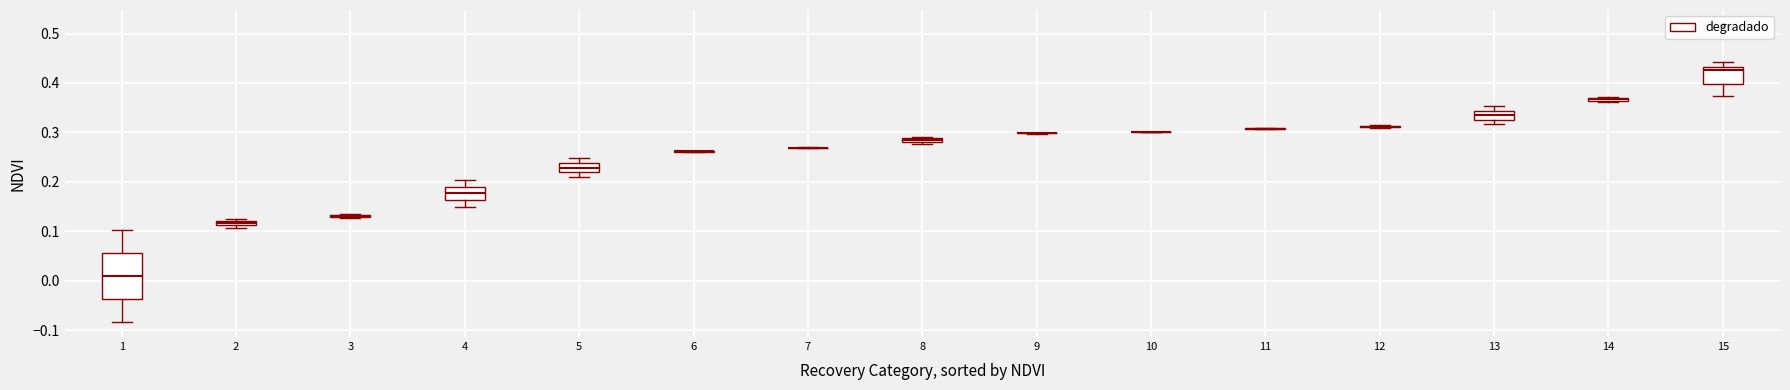

Where is the upper edge of the box at x = 13 on the y-axis? The values are not printed on the chart, so give them approximately, as read against the axis.

0.34